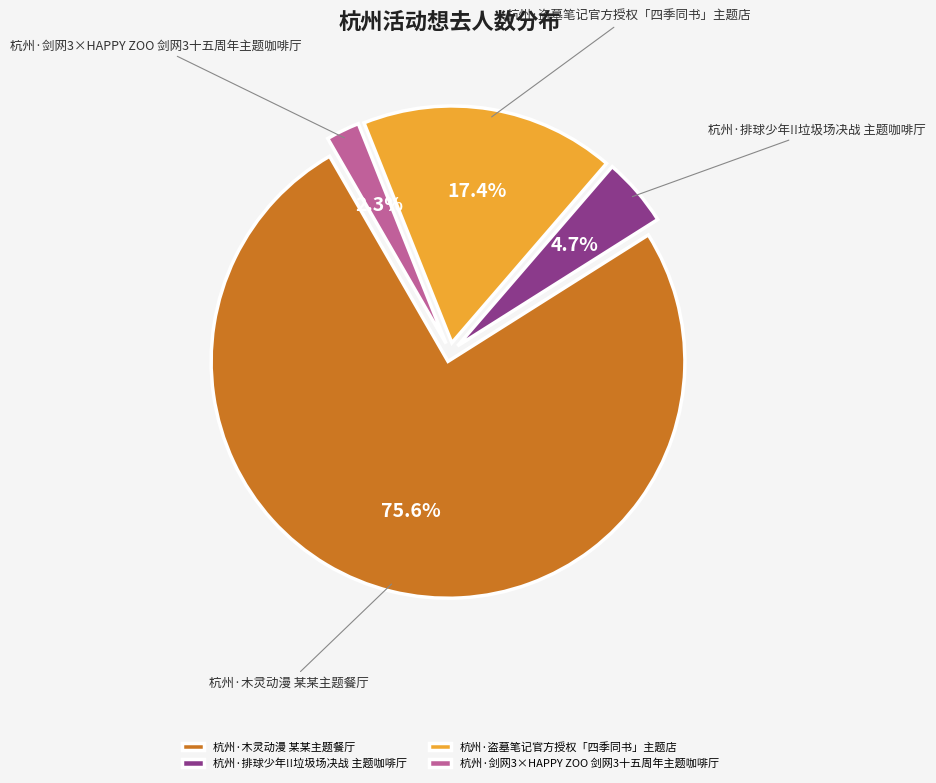

What is the ratio of the value at 杭州·剑网3×HAPPY ZOO 剑网3十五周年主题咖啡厅 to the value at 杭州·排球少年!!垃圾场决战 主题咖啡厅?

0.5